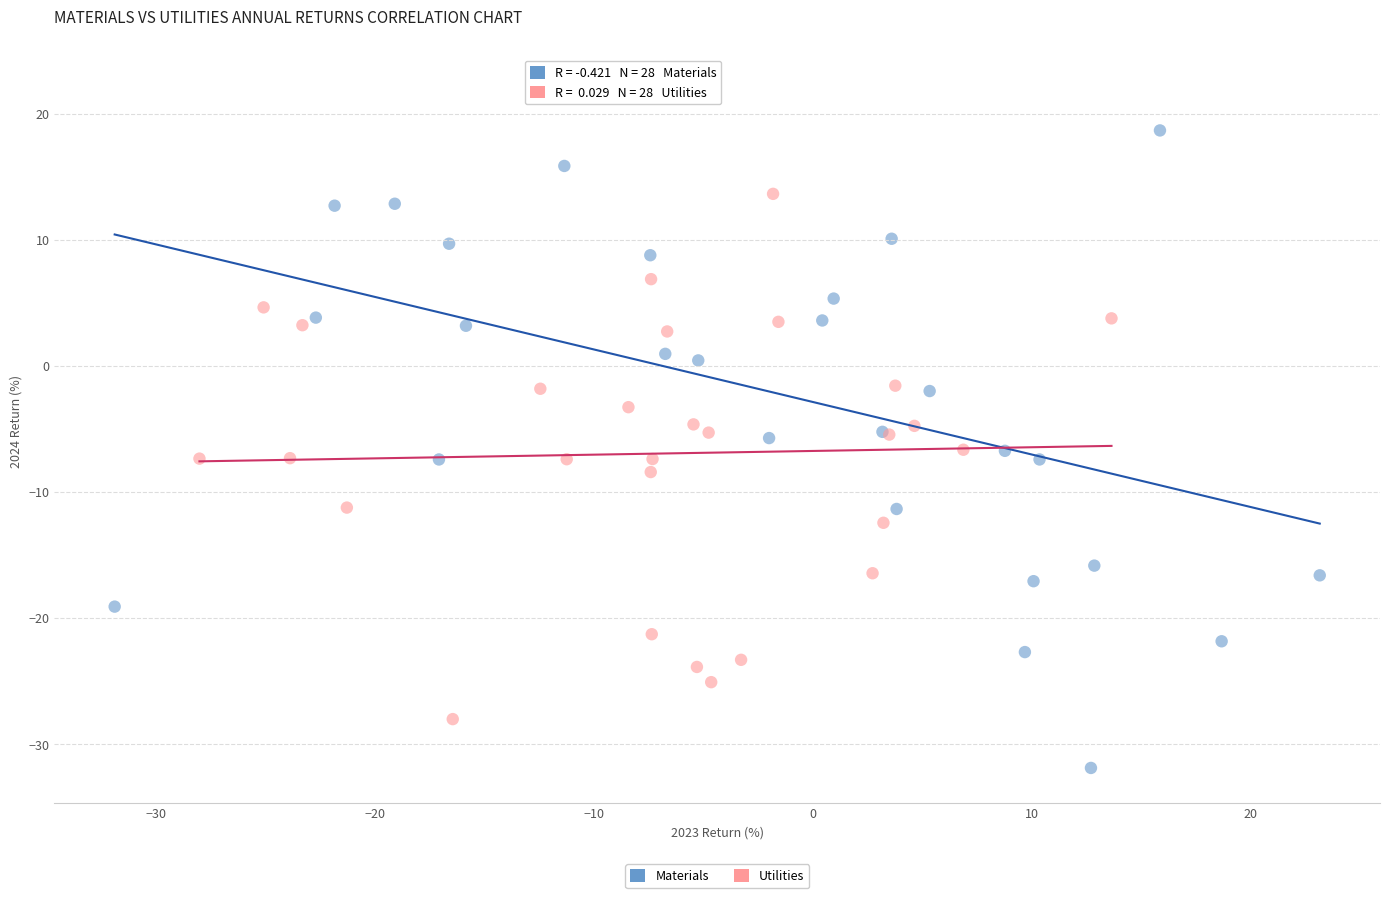

Which series has the widest spread of Y values?

Materials